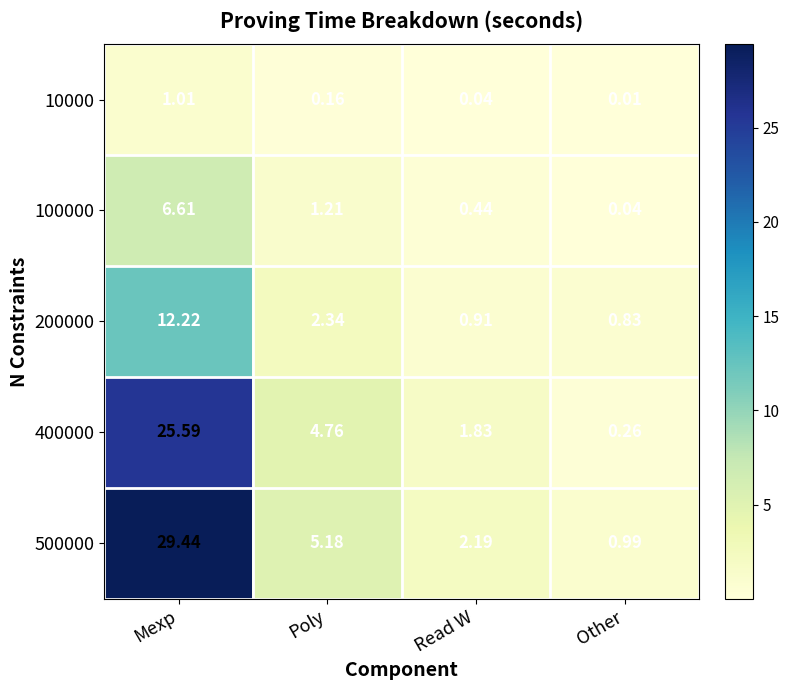

Rank the categories by 400000 value from highest to lowest.

Mexp, Poly, Read W, Other